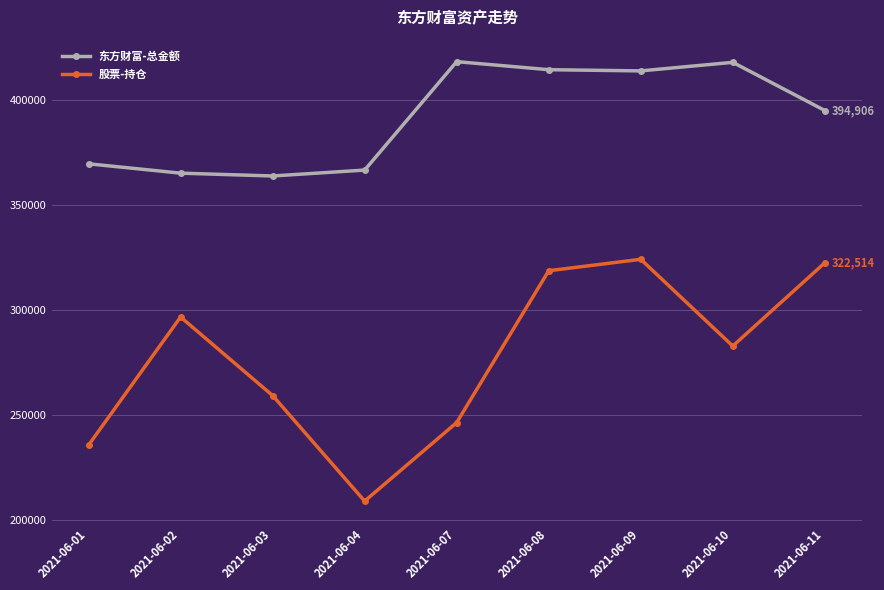

Which series changed the most between 2021-06-01 and 2021-06-09?

股票-持仓